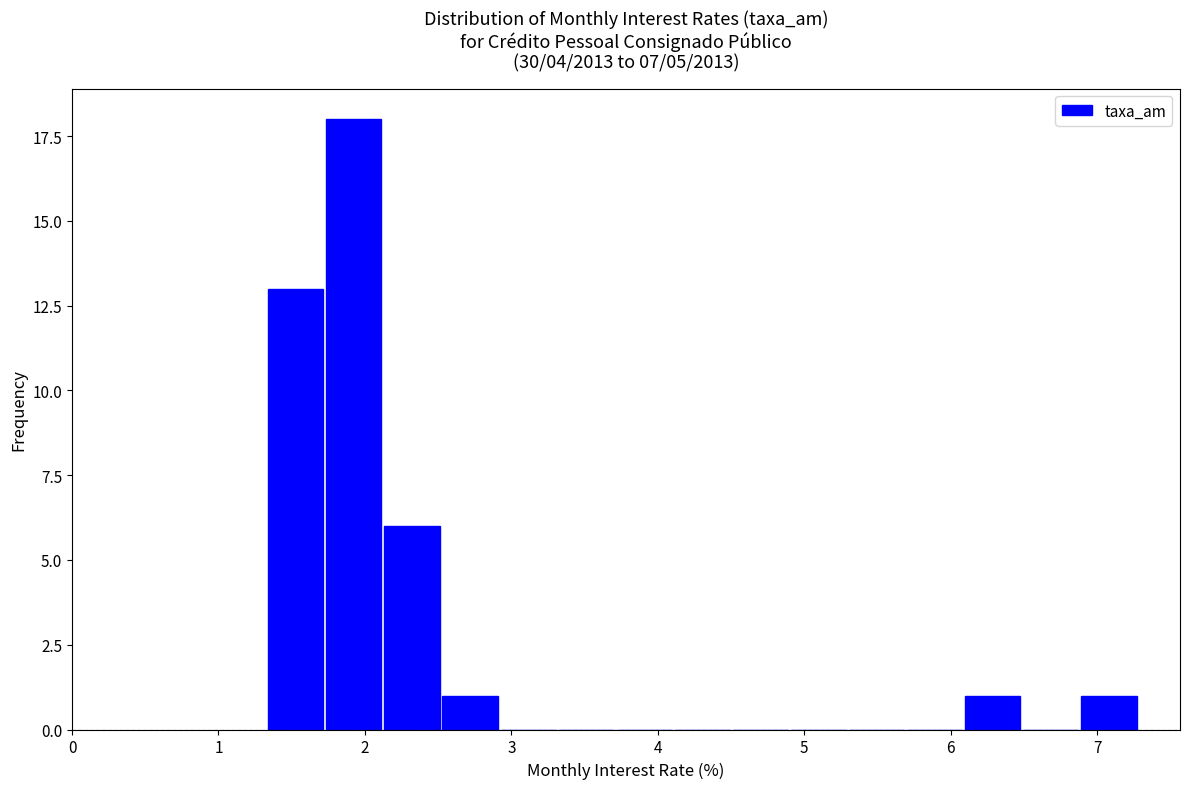

Around what value on the x-axis is the tallest bar? Give the approximate position of its centre, as read against the axis.

1.9